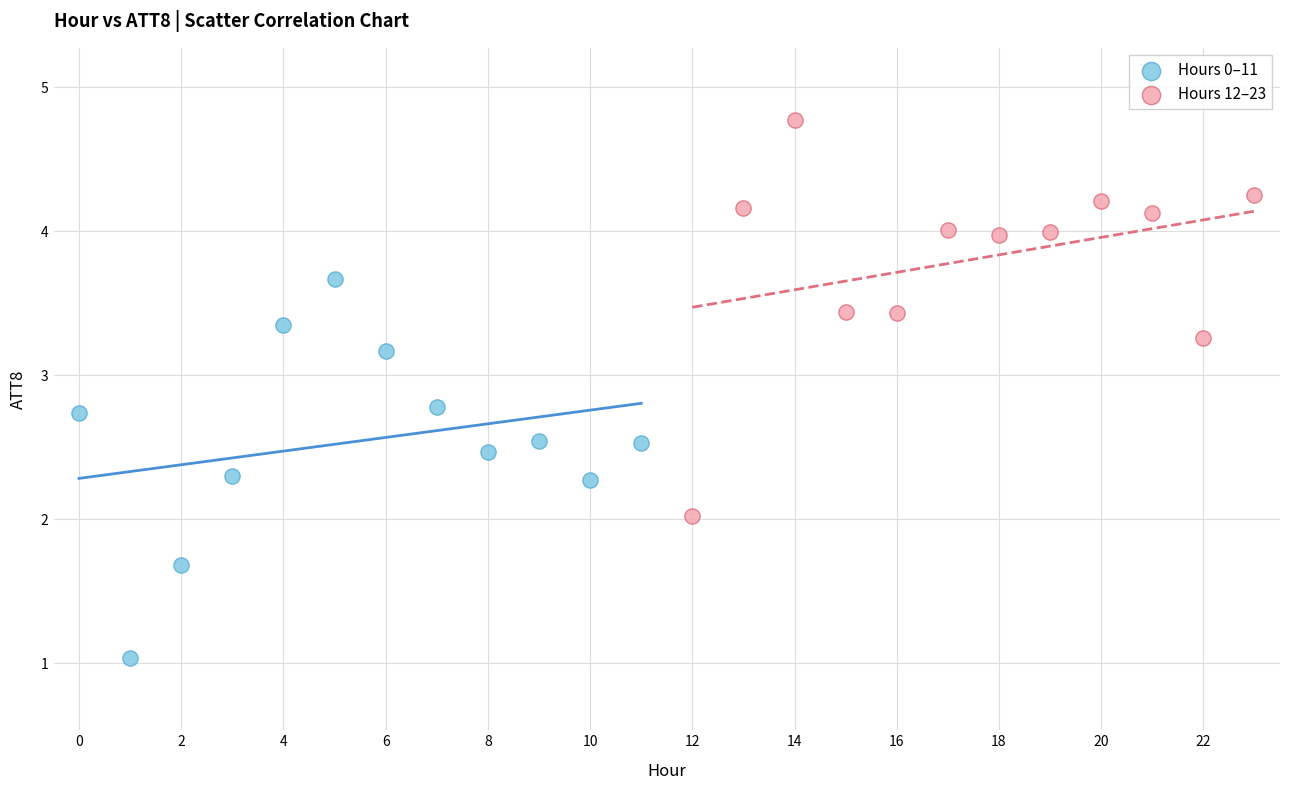

Which series contains the highest Y value?

Hours 12–23